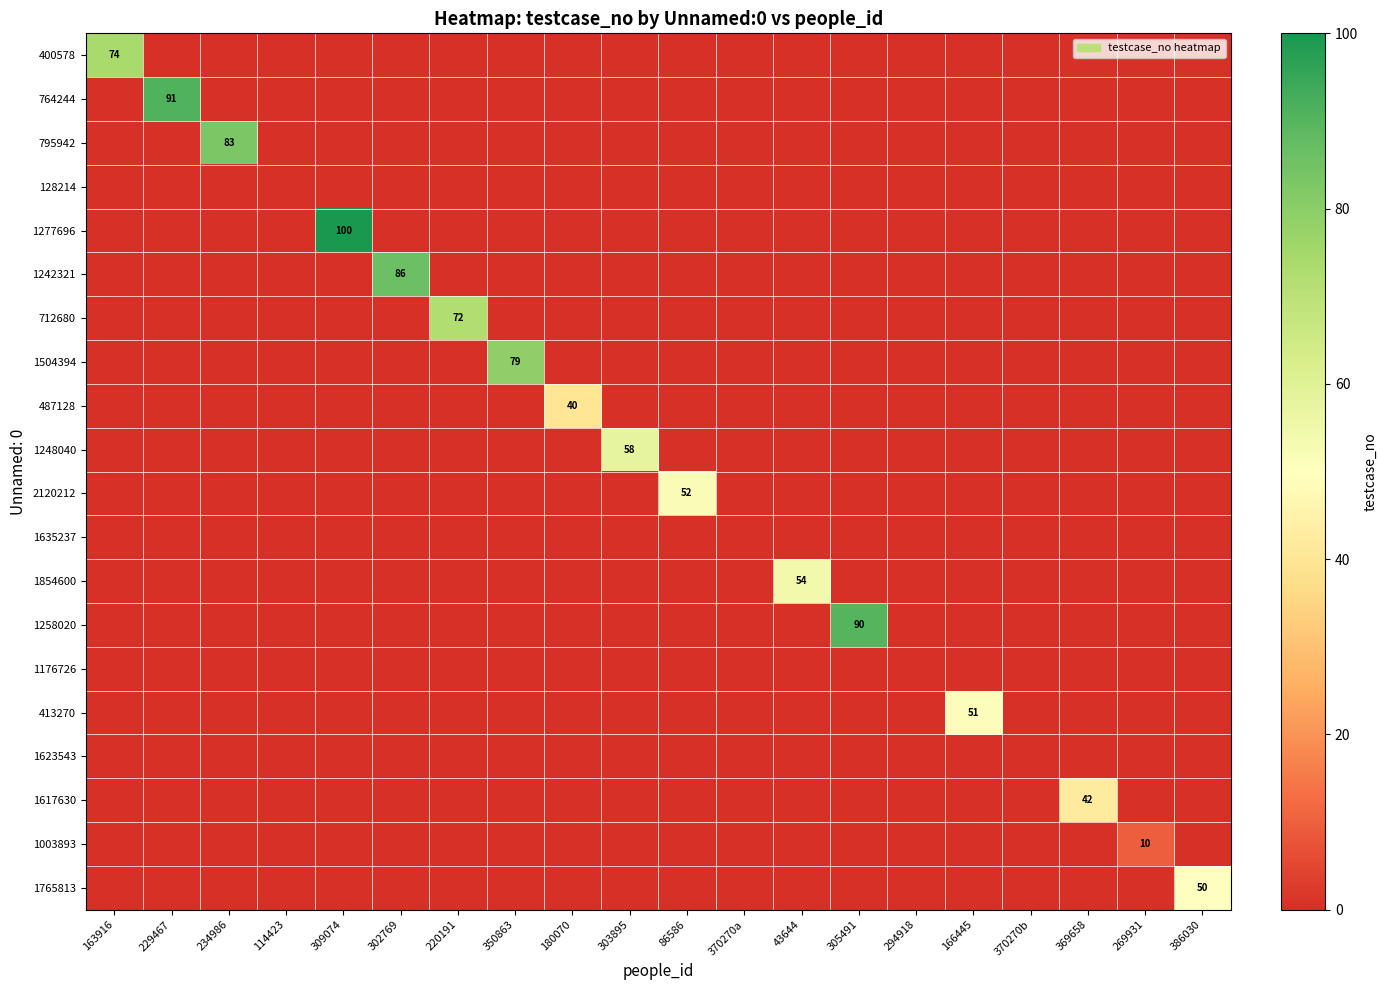

List the series in order of their peak value, highest first.

1277696, 764244, 1258020, 1242321, 795942, 1504394, 400578, 712680, 1248040, 1854600, 2120212, 413270, 1765813, 1617630, 487128, 1003893, 128214, 1635237, 1176726, 1623543